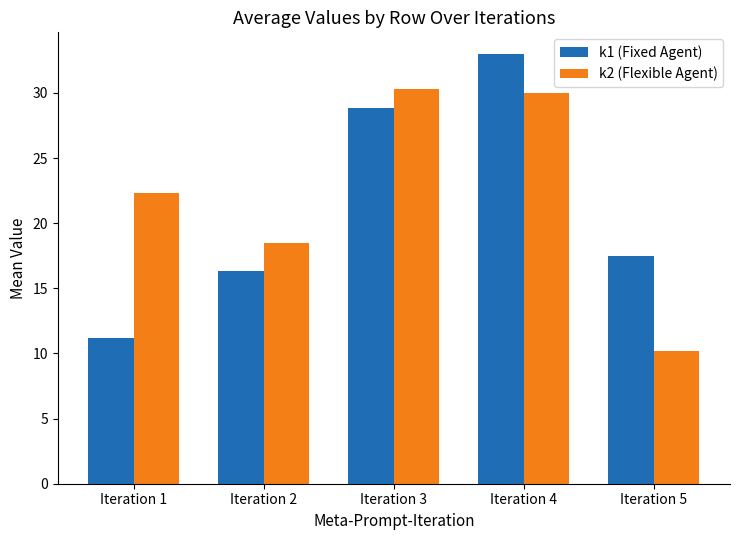

Rank the series at Iteration 1 from highest to lowest value.

k2 (Flexible Agent), k1 (Fixed Agent)